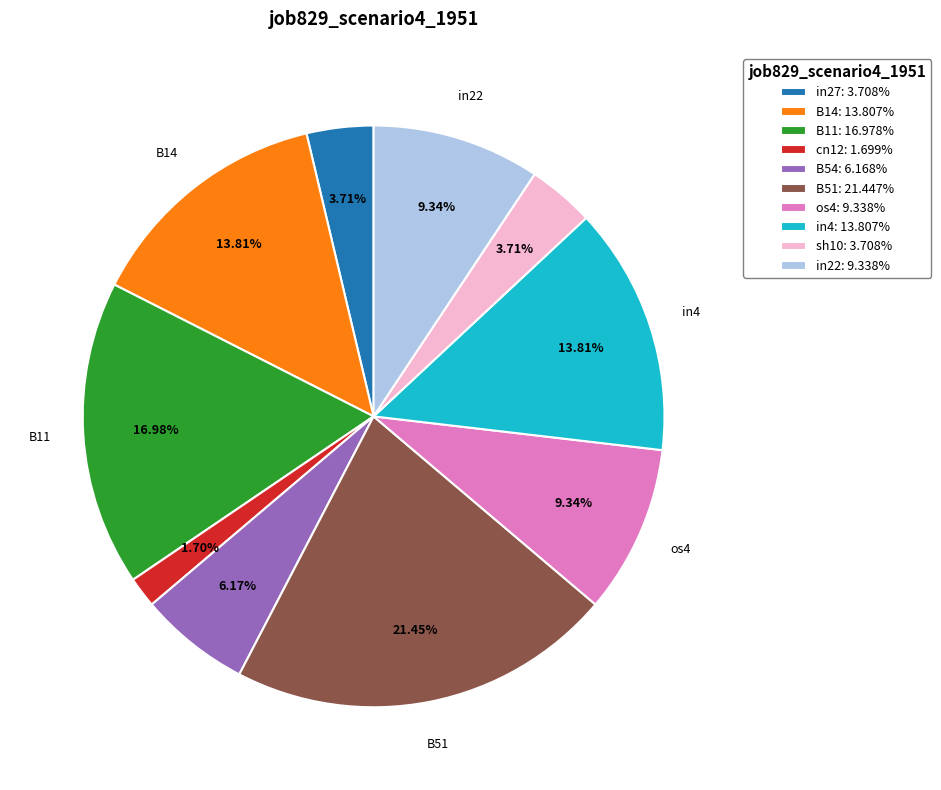

Do B11: 16.978% and in4: 13.807% together represent more than half of the pie?

No